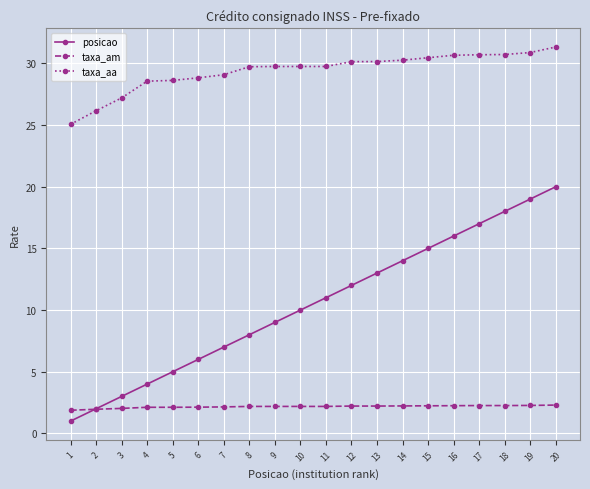

How many distinct data groups are displayed?

3